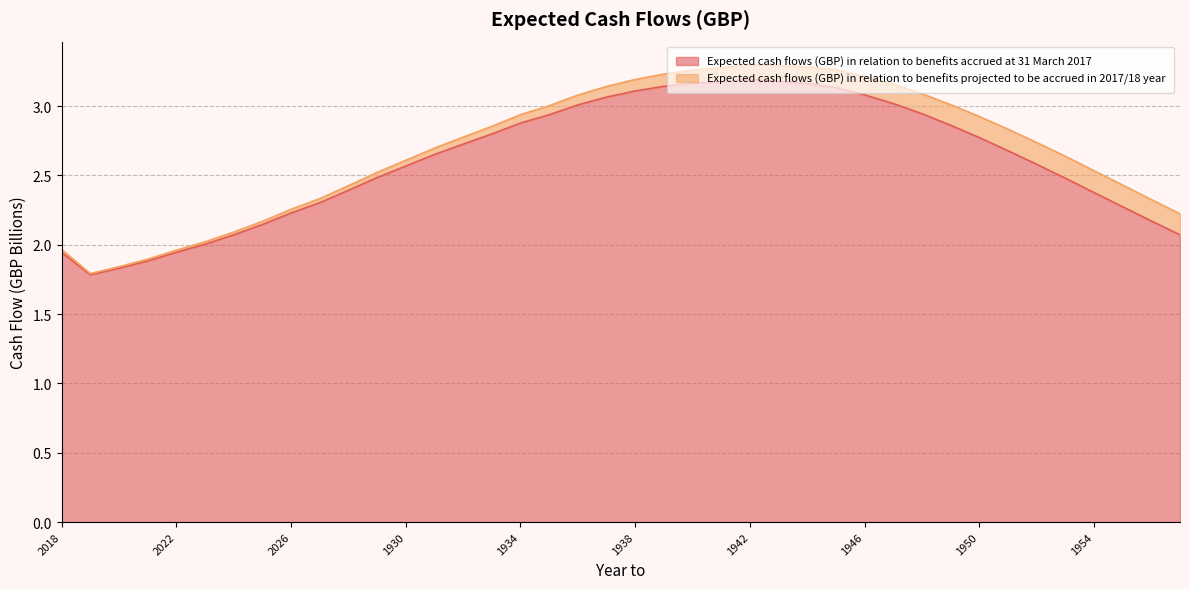

How many values are below 2?

5